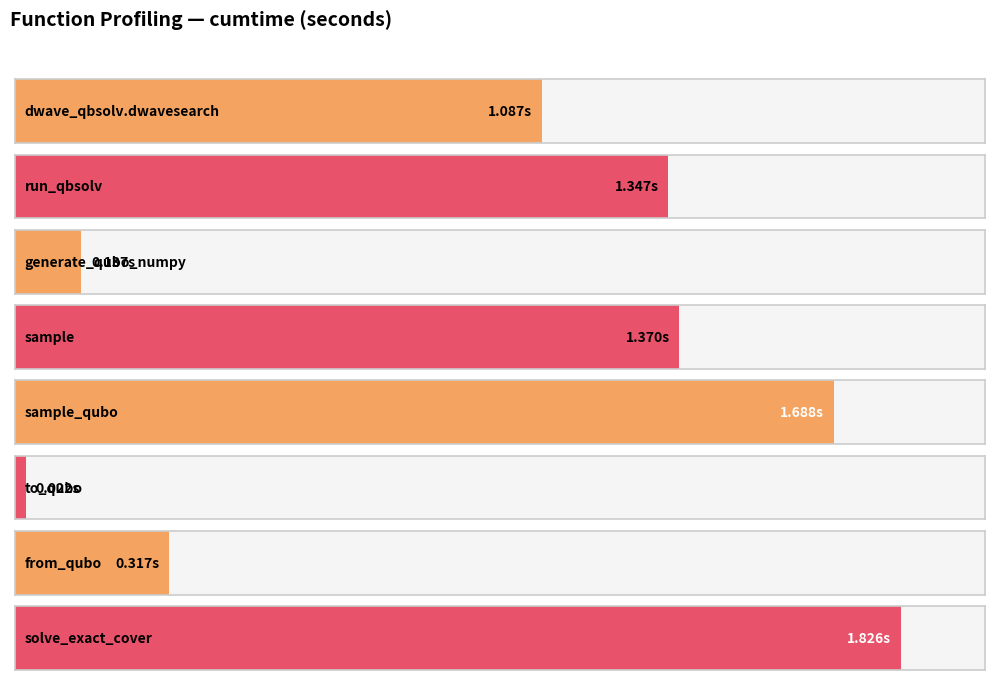

Rank the categories by value from lowest to highest.

to_qubo, generate_qubo_numpy_multi_processing, from_qubo, dwave_qbsolv.dwavesearch, dwave_qbsolv.qbsolv_binding.run_qbsolv, sample, sample_qubo, solve_exact_cover